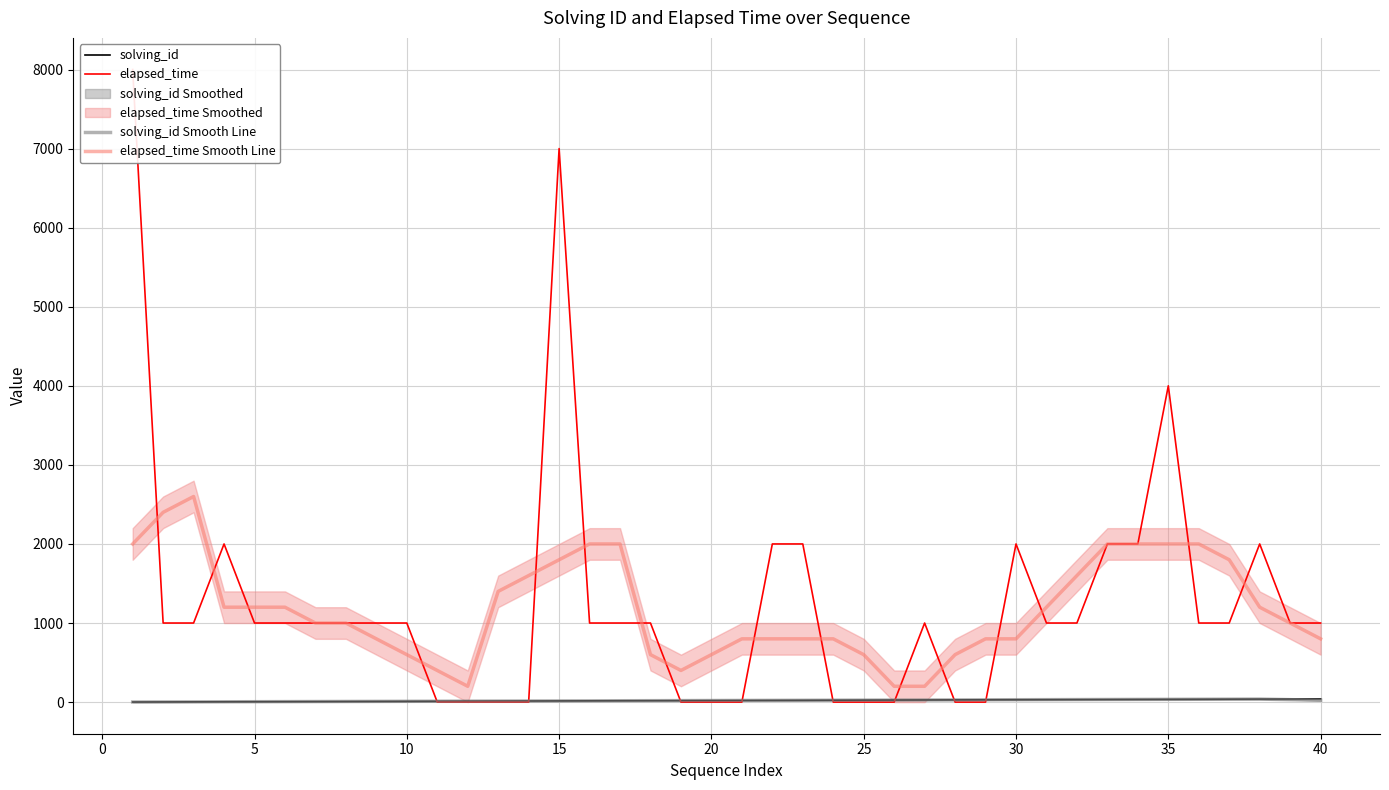

Is the value of elapsed_time Smooth Line at 35 greater than the value of solving_id Smooth Line at 13?

Yes